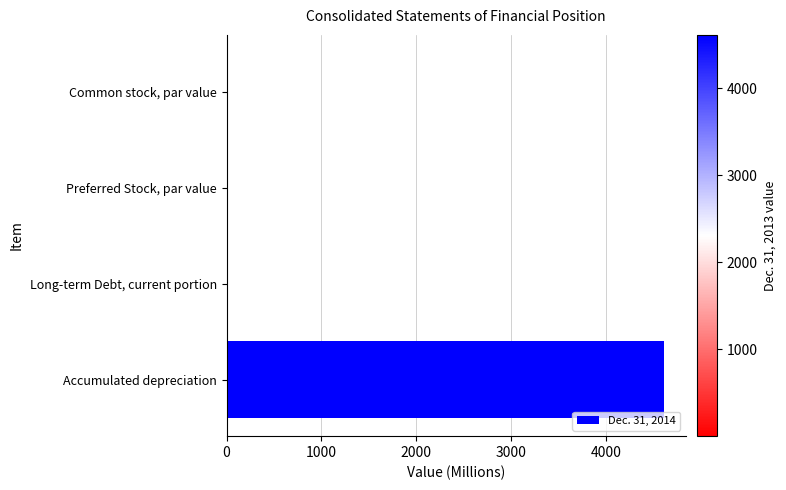

What is the maximum value shown in the chart?

4611